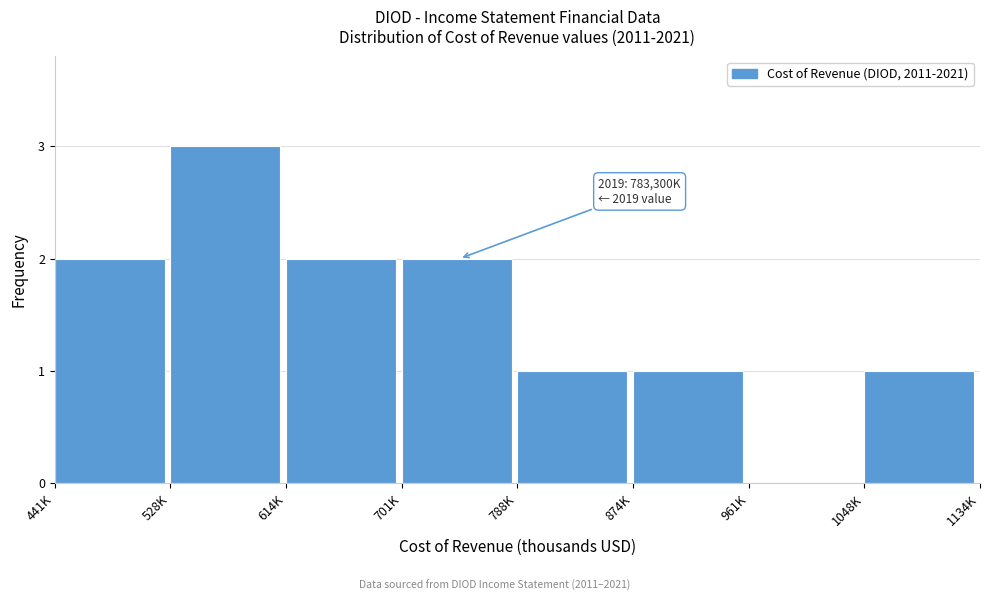

Reading left to right, transcribe all the data shown in this chart.

441K=2	528K=3	614K=2	701K=2	788K=1	874K=1	961K=0	1048K=1